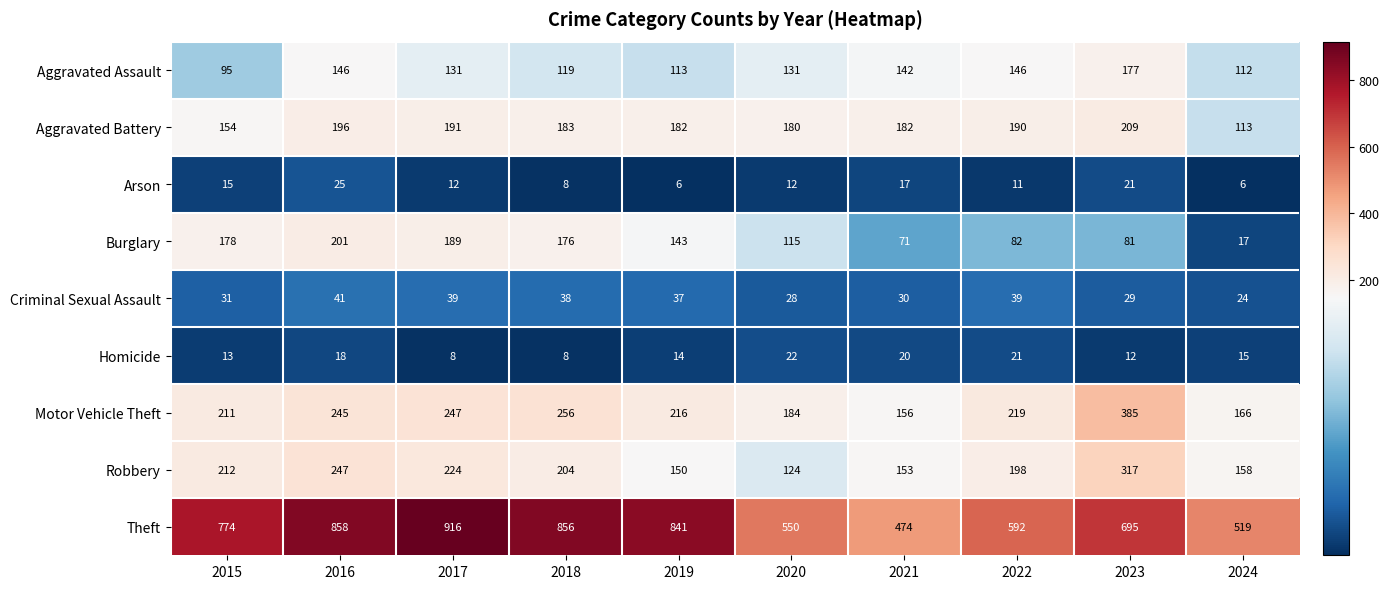

Is it true that Arson equals 6 at 2021?

False